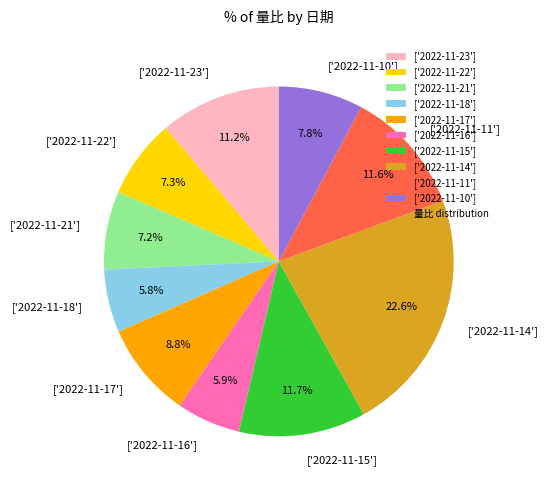

Count the number of slices in the pie.

10